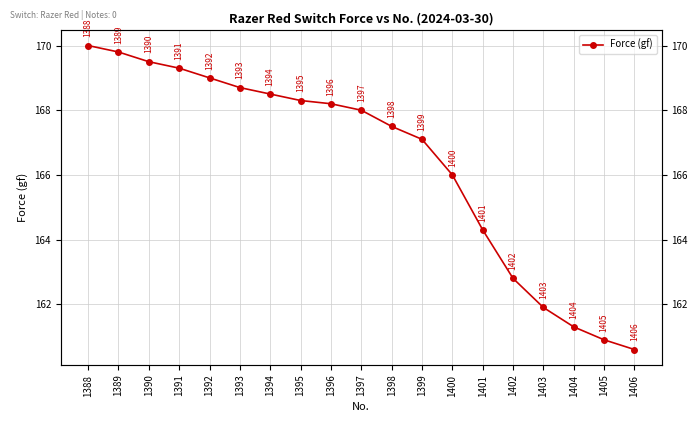

How many categories are shown in the chart?

19